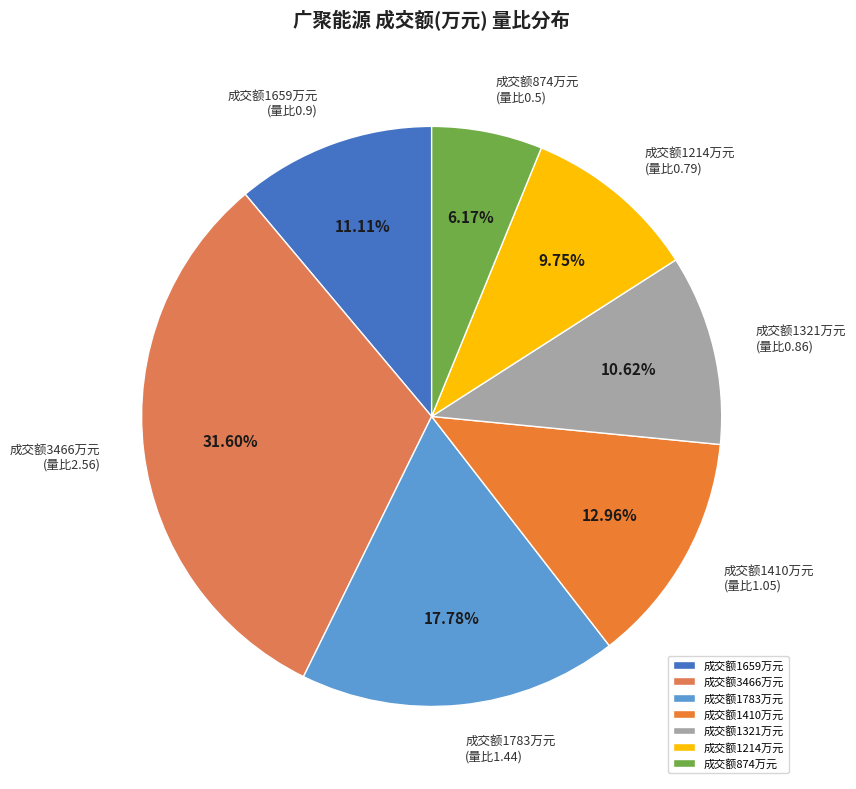

How many segments does this pie chart have?

7